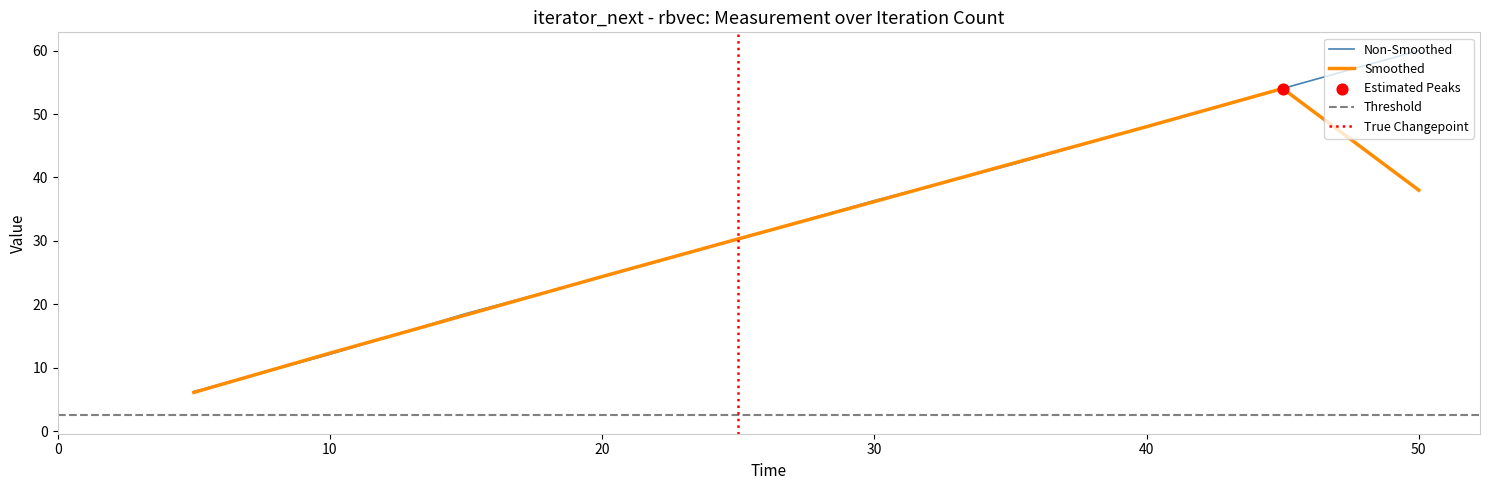

Is it true that Smoothed equals 12.3 at 10?

True